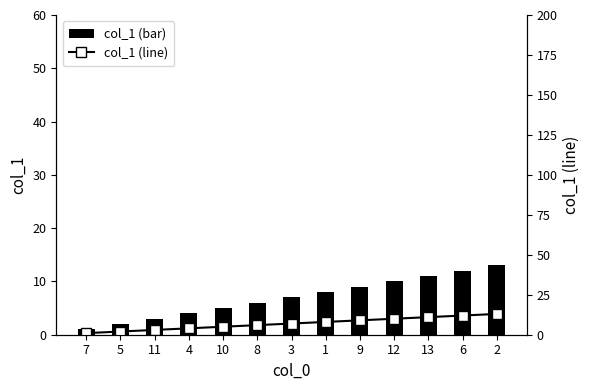

At which label does col_1 (line) first exceed 7?

1